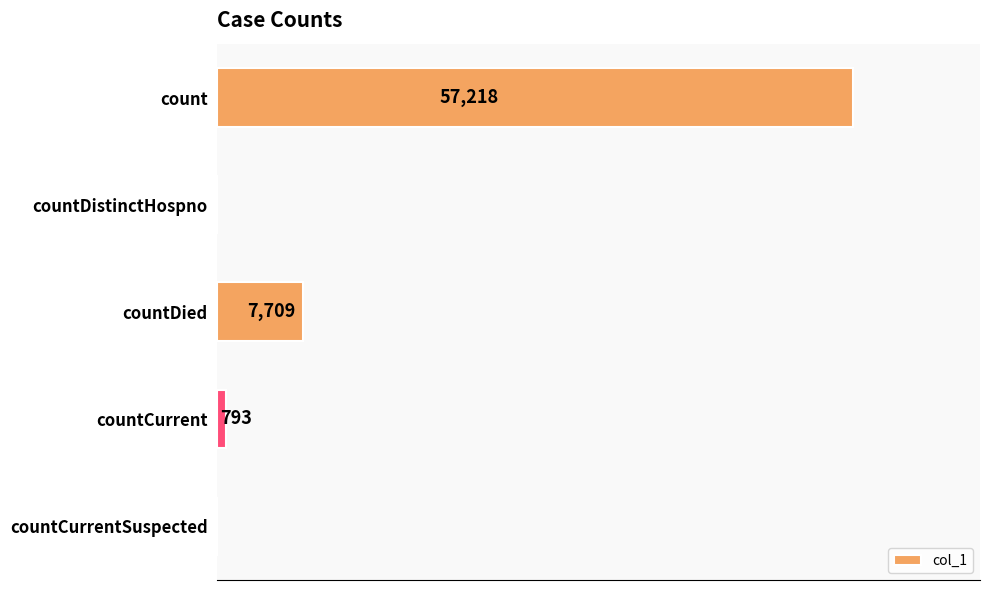

Are the bars horizontal?

Yes